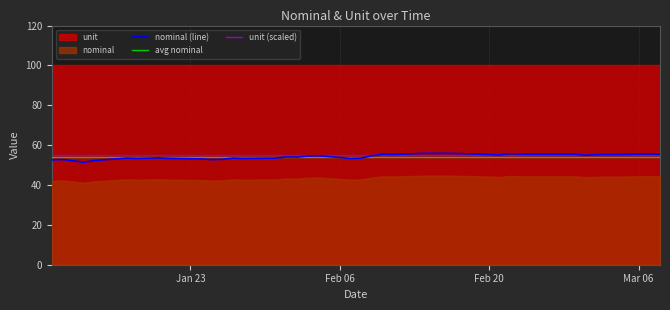

What is the lowest value of the unit (scaled) series?

55.0